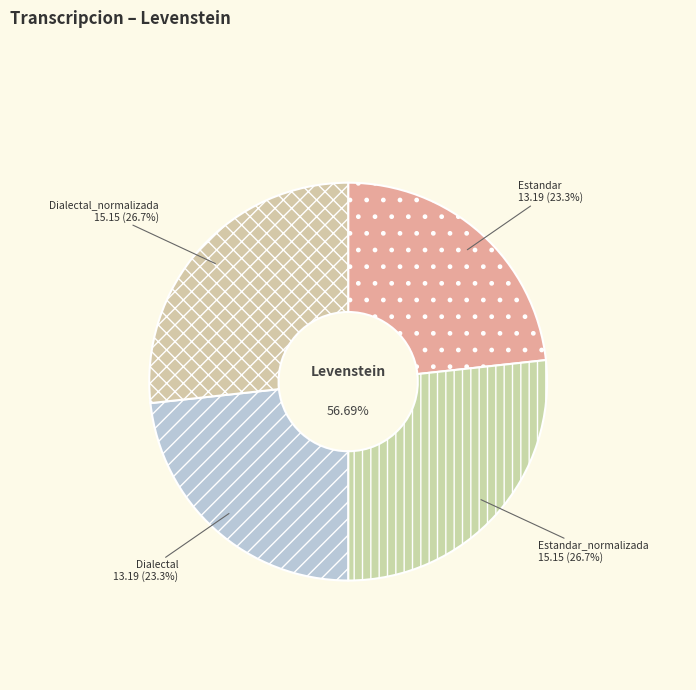

How many segments does this pie chart have?

4